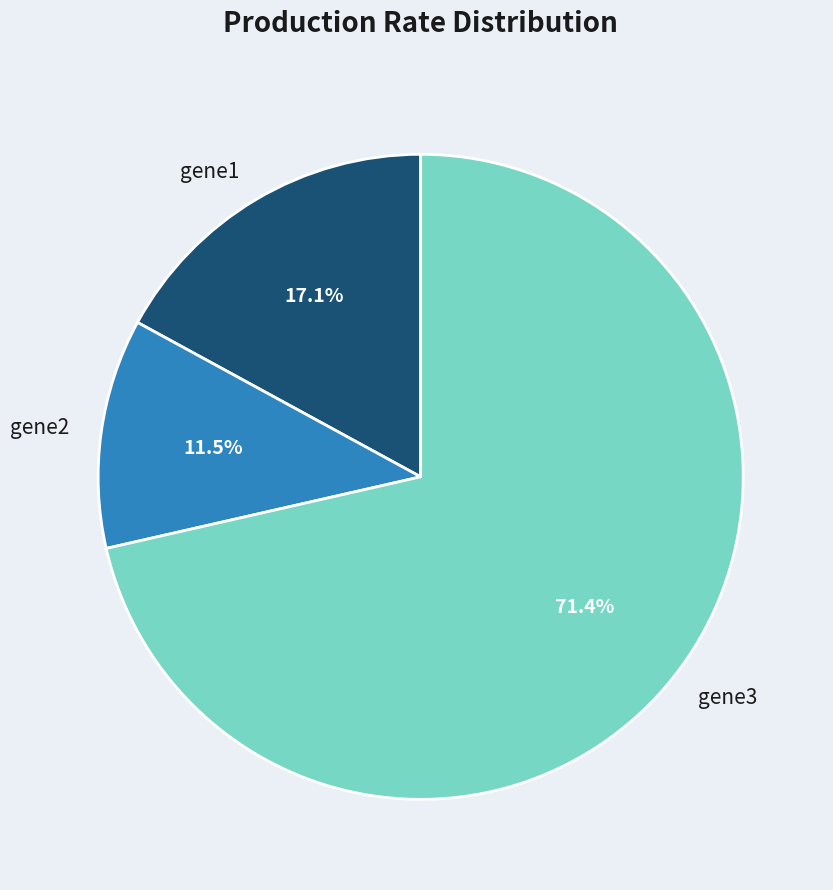

Do gene1 and gene2 together represent more than half of the pie?

No